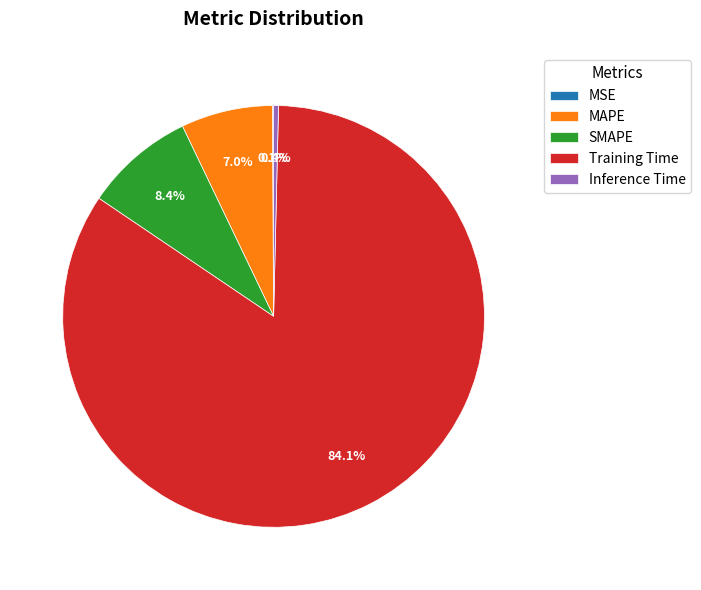

To the nearest percent, what is the difference between the largest and smallest slice percentages?

84%